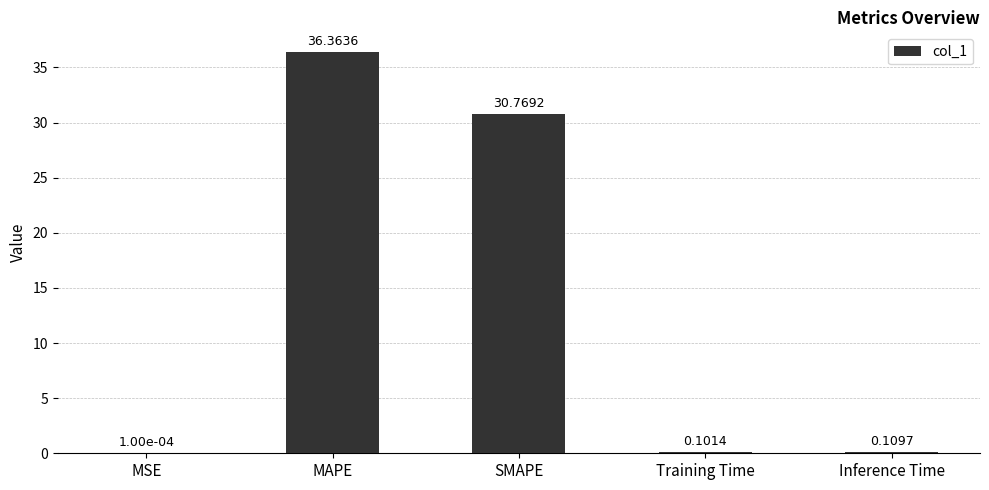

What is the change in value from MAPE to SMAPE?

-5.6